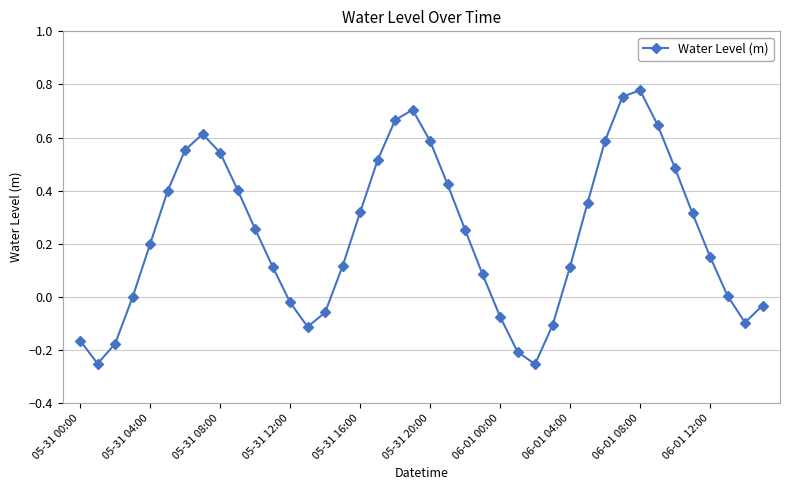

Count the number of data series in this chart.

1